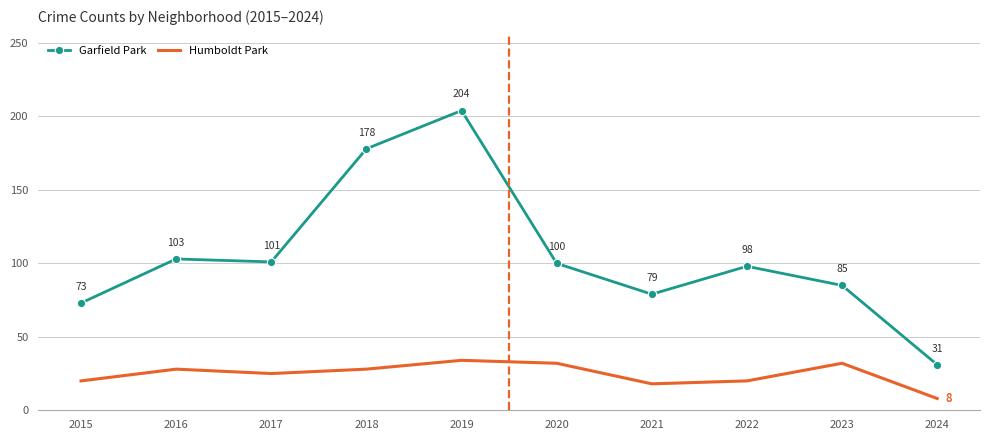

Which series has the largest range (max minus min)?

Garfield Park